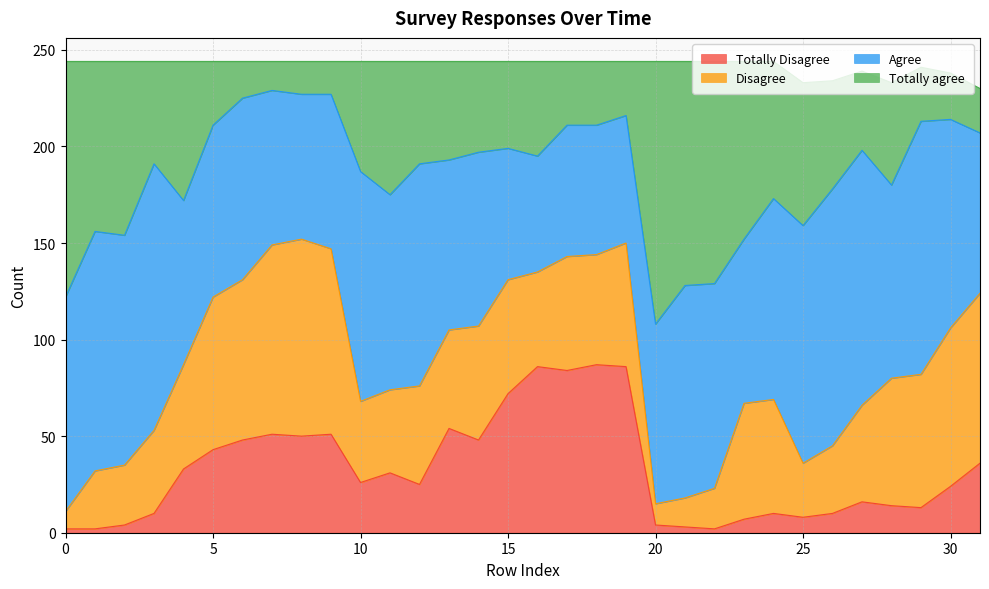

List the labels in order of Totally Disagree value, largest first.

18, 16, 19, 17, 15, 13, 7, 9, 8, 6, 14, 5, 31, 4, 11, 10, 12, 30, 27, 28, 29, 3, 24, 26, 25, 23, 2, 20, 21, 0, 1, 22